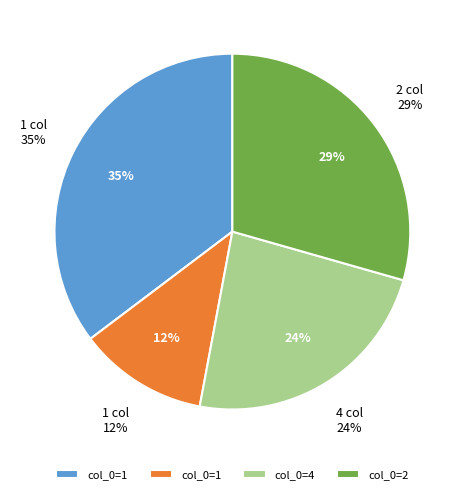

Which category has the biggest portion of the pie?

1